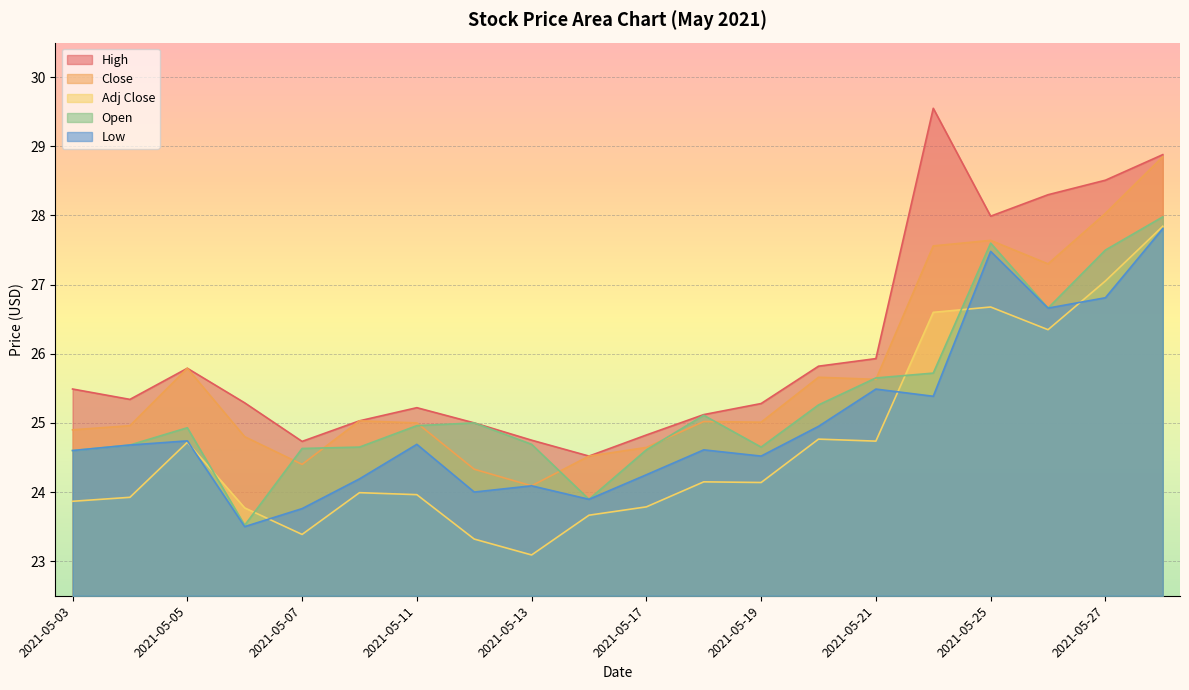

How many times do Open and Close cross each other?

8